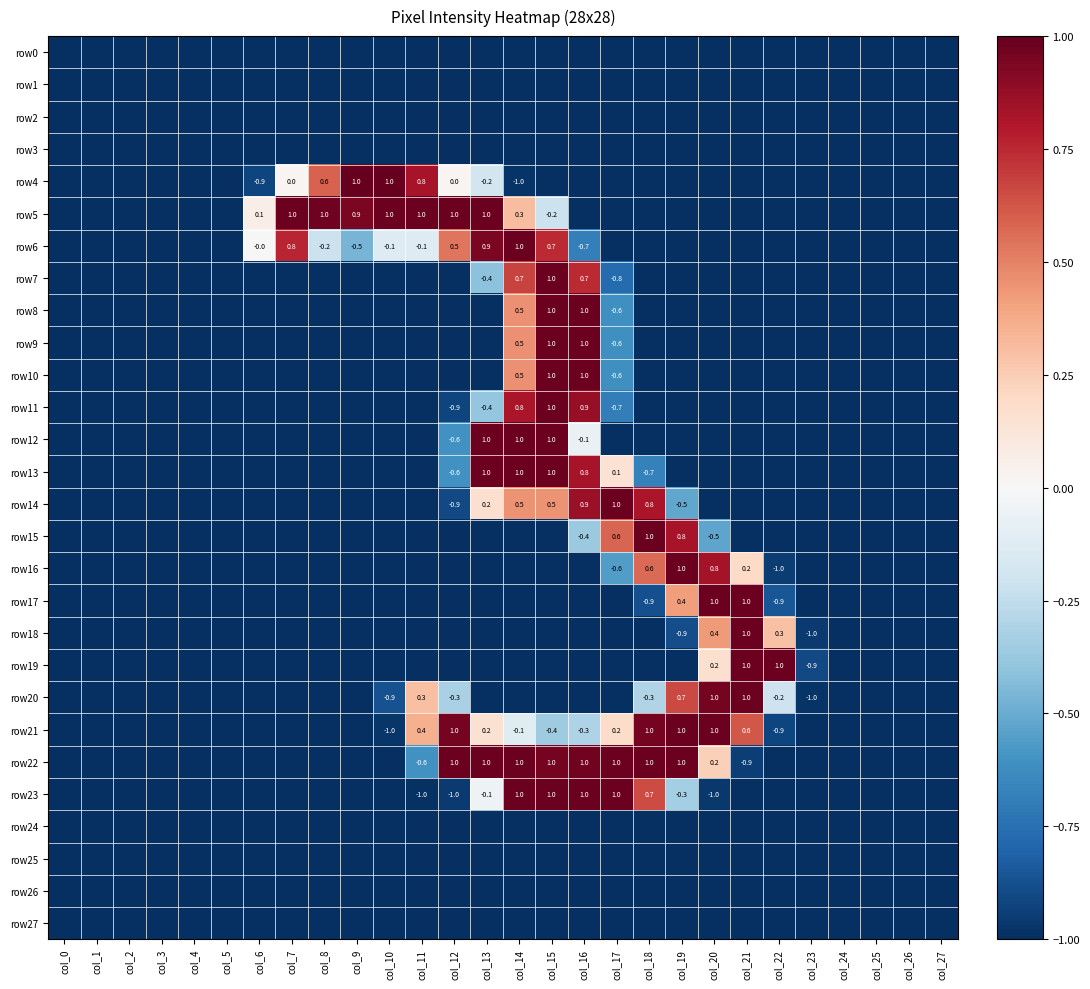

Which series changed the most between col_14 and col_23?

row6